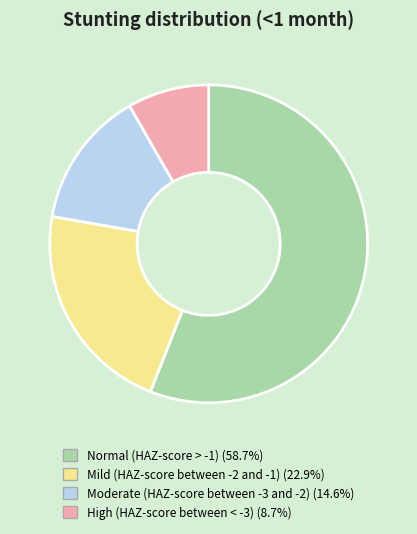

Is it true that Normal (HAZ-score > -1) is 65% of the pie?

False